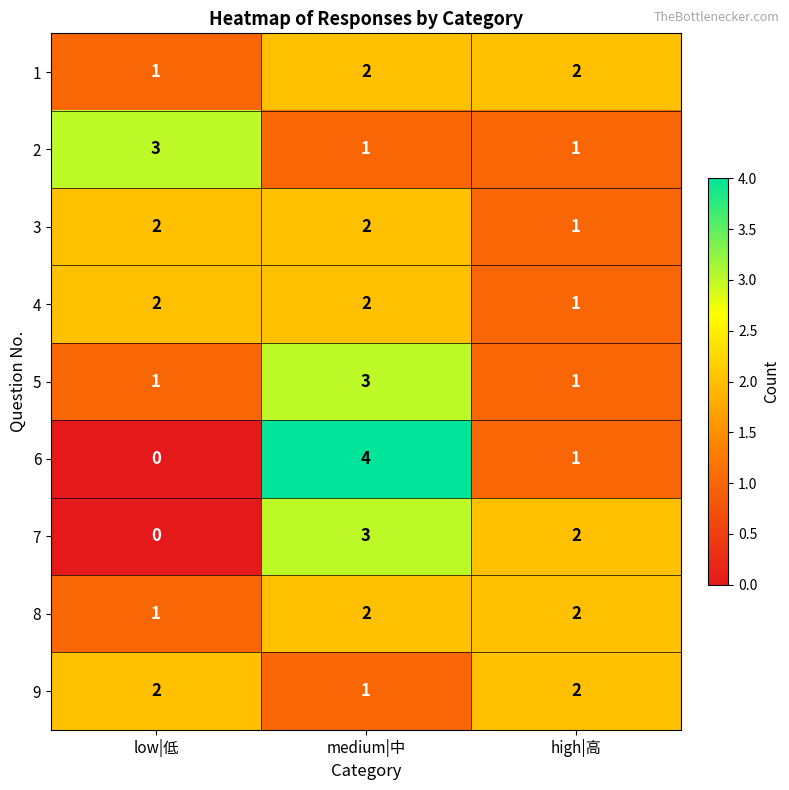

The 4 series shows 2 at low|低. True or false?

True